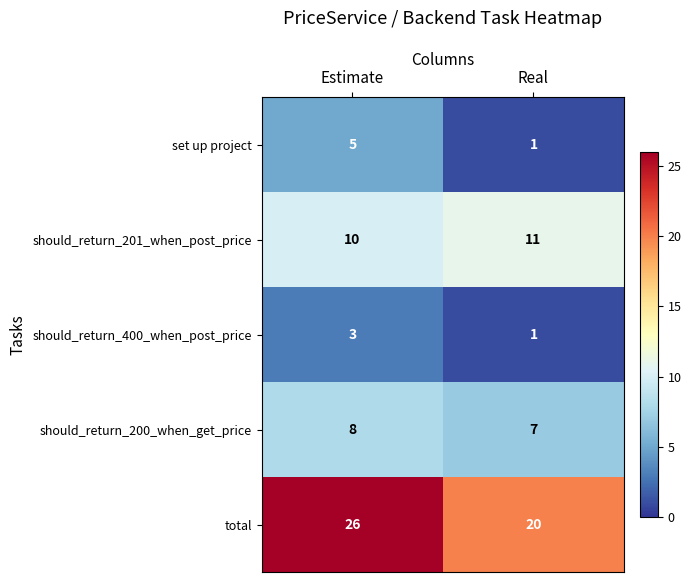

Which series has the widest spread of values?

total